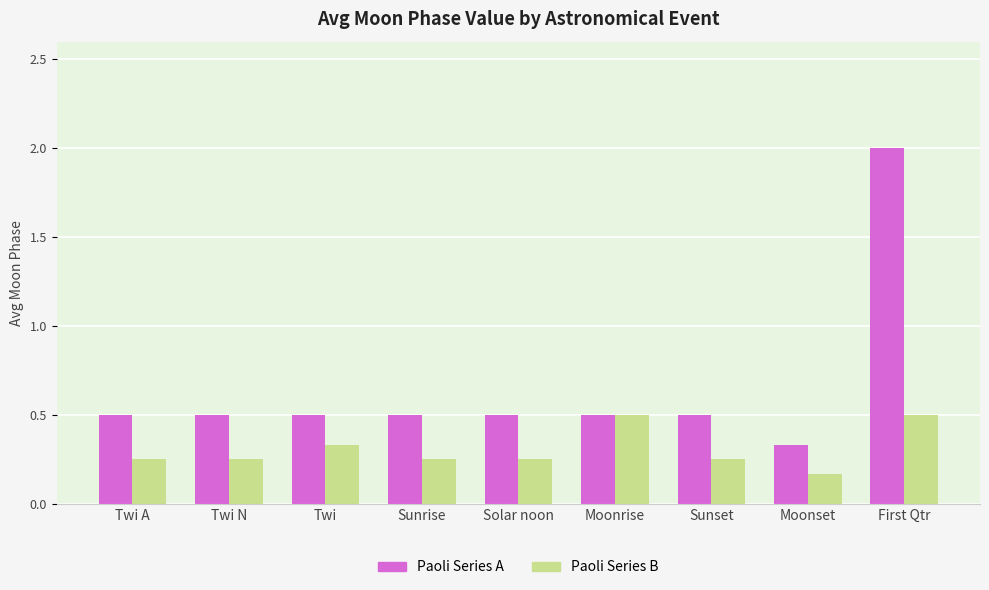

Count the Paoli Series B values in the range 0 to 1.

9